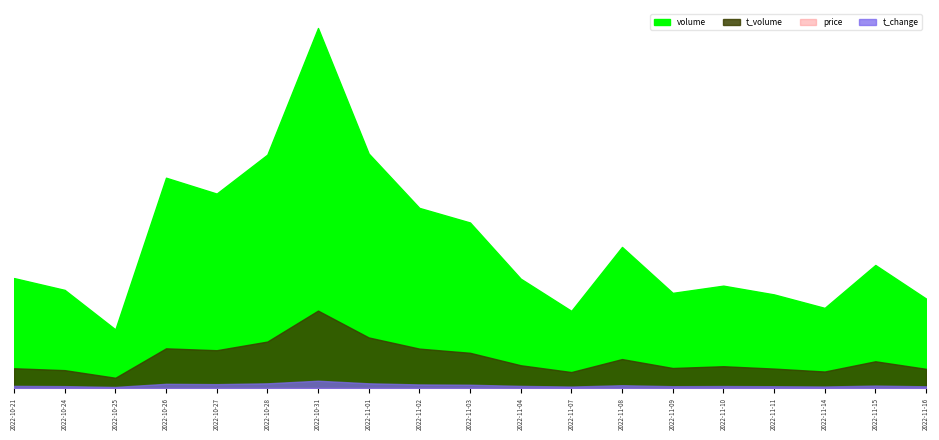

Between 2022-10-31 and 2022-11-07, which series saw the biggest shift?

volume